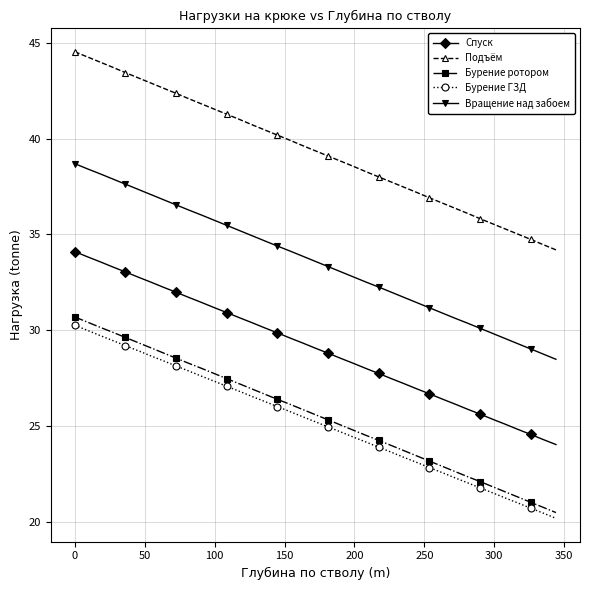

What is the minimum value for Подъём?

34.2